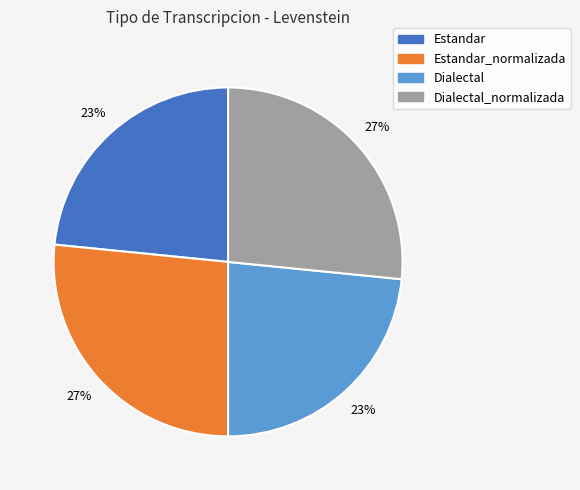

How many slices are in this pie chart?

4